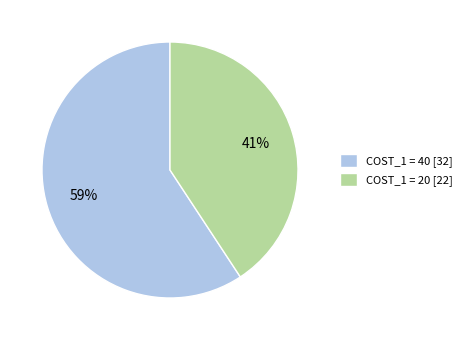

Do COST_1 = 20 [22] and COST_1 = 40 [32] together represent more than half of the pie?

Yes